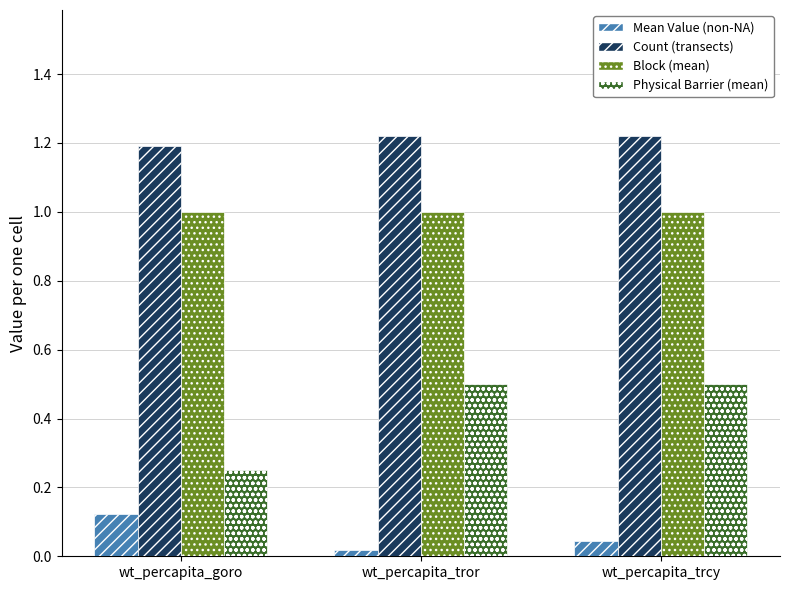

True or false: Count (transects) has a value of 1.2 at wt_percapita_tror.

True